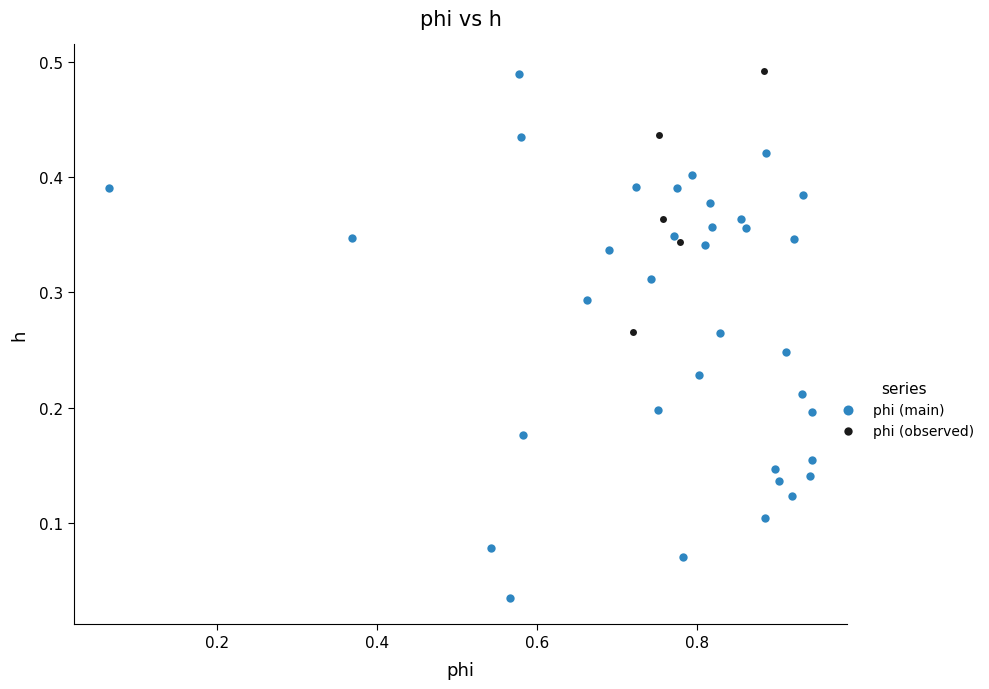

What are all the series names shown in the legend?

phi (main), phi (observed)